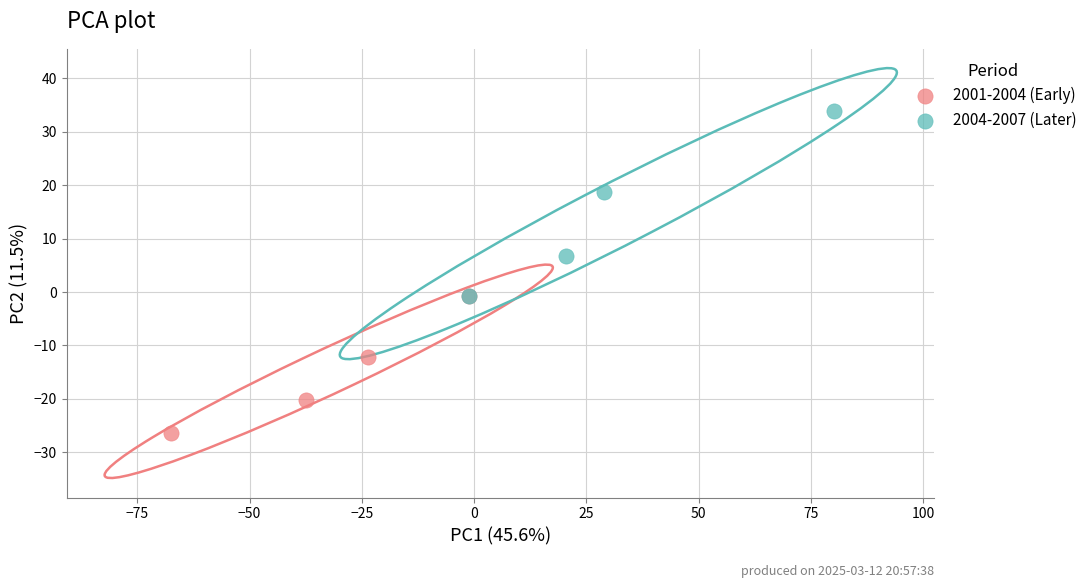

Which series reaches the maximum Y coordinate?

2004-2007 (Later)